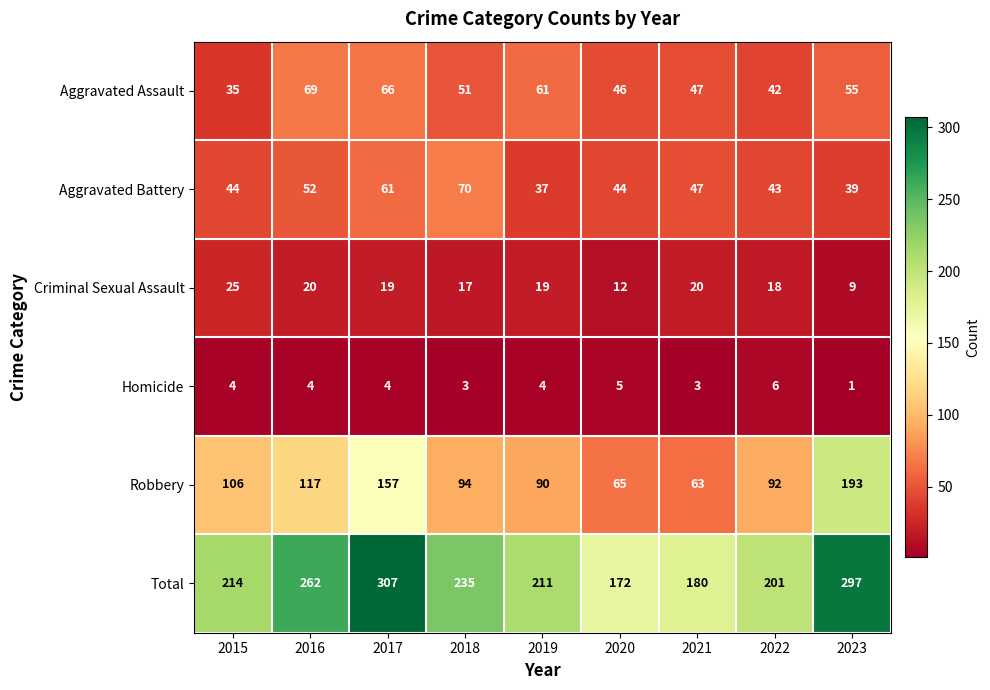

Which series has the widest spread of values?

Total